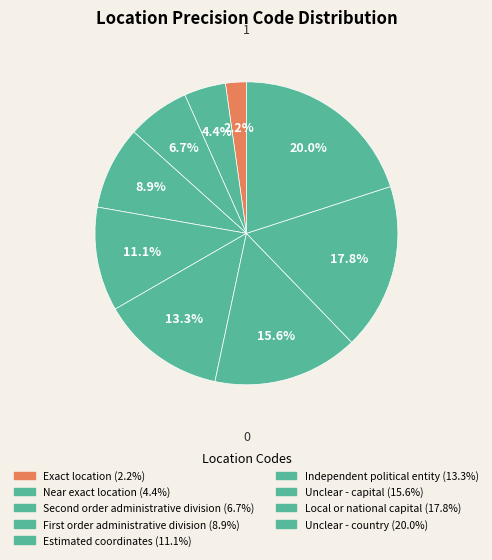

How many segments does this pie chart have?

9